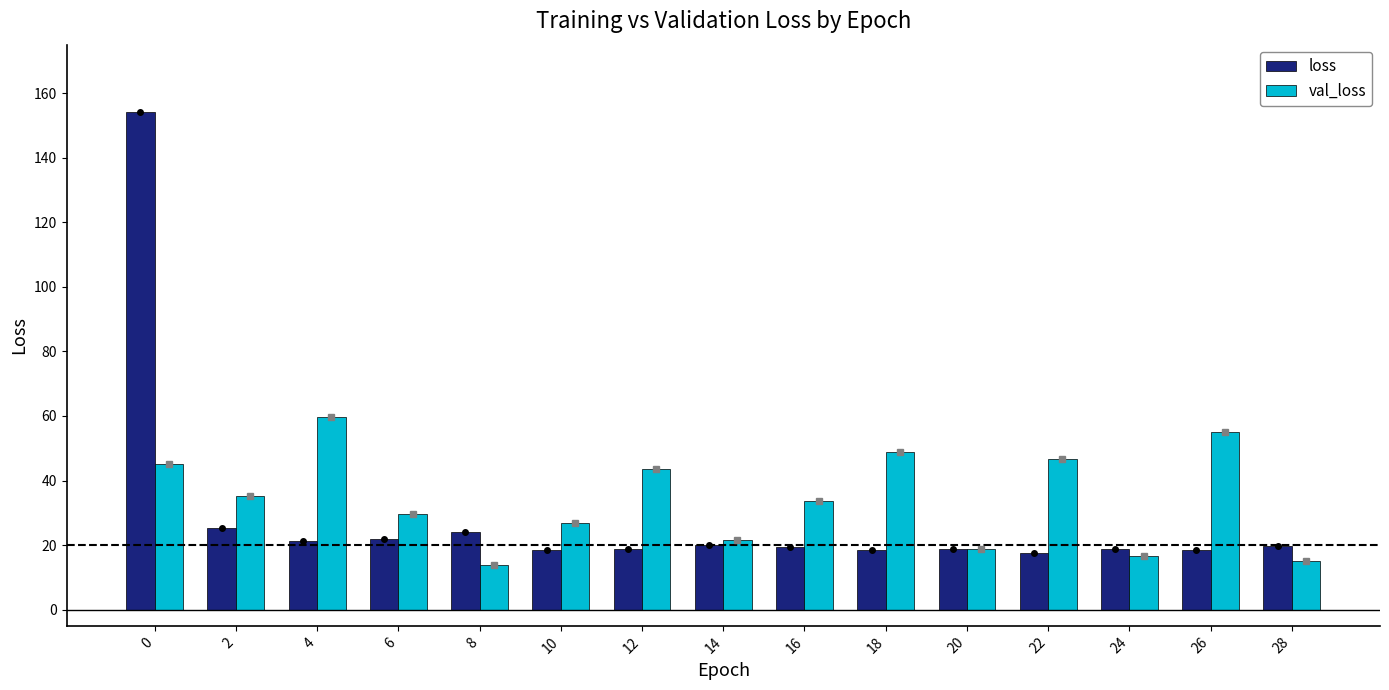

The value of loss at 12 is 30.2. True or false?

False